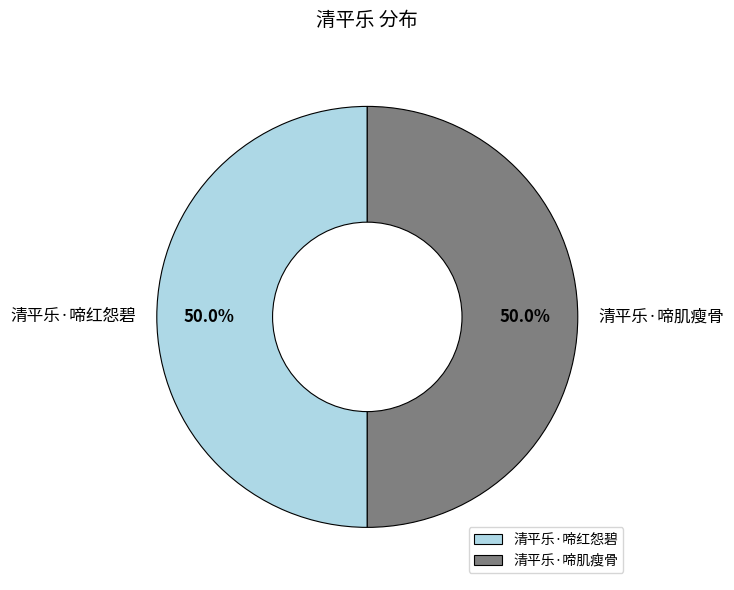

Combined, do 清平乐·啼肌瘦骨 and 清平乐·啼红怨碧 account for over 50%?

Yes